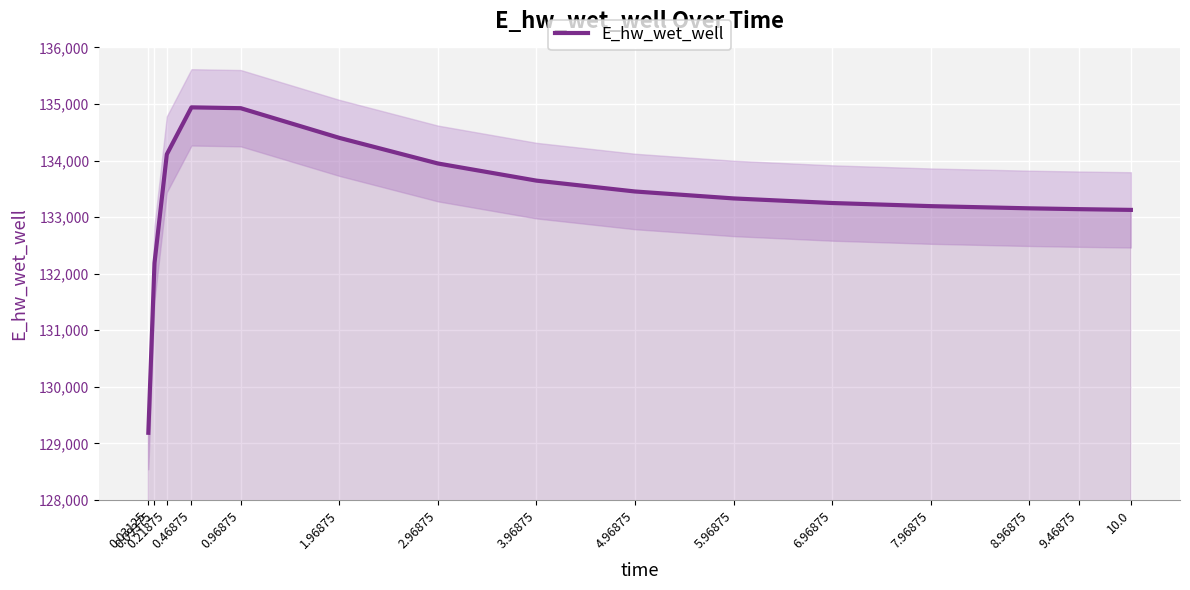

Is it true that the value at 0.09375 is 48670.9?

False